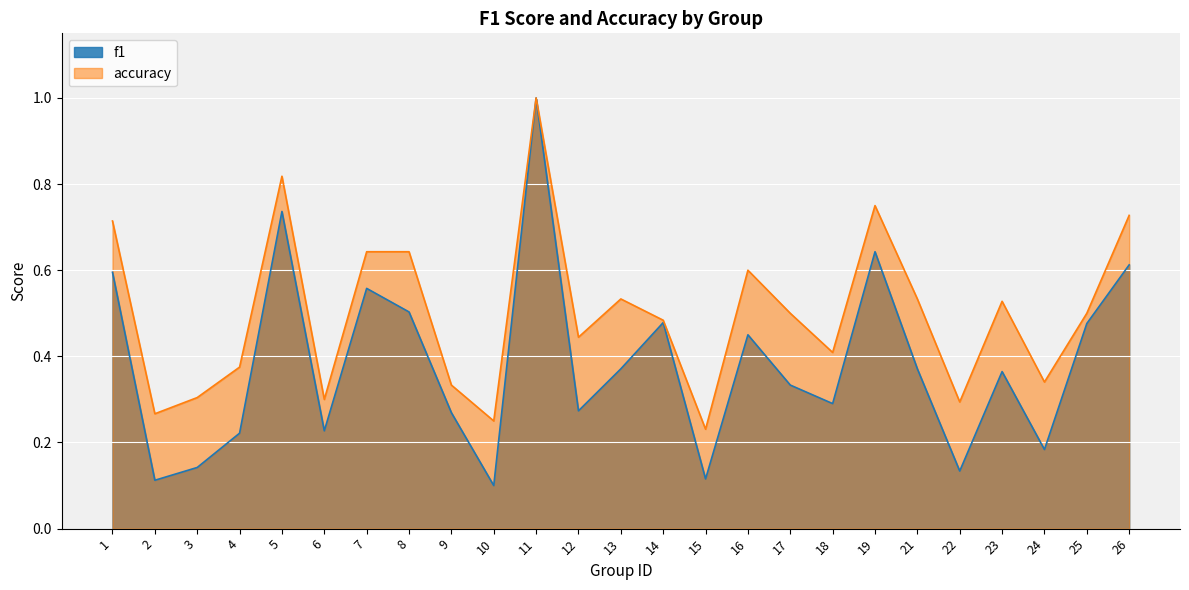

Is it true that accuracy equals 0.7 at 14?

False